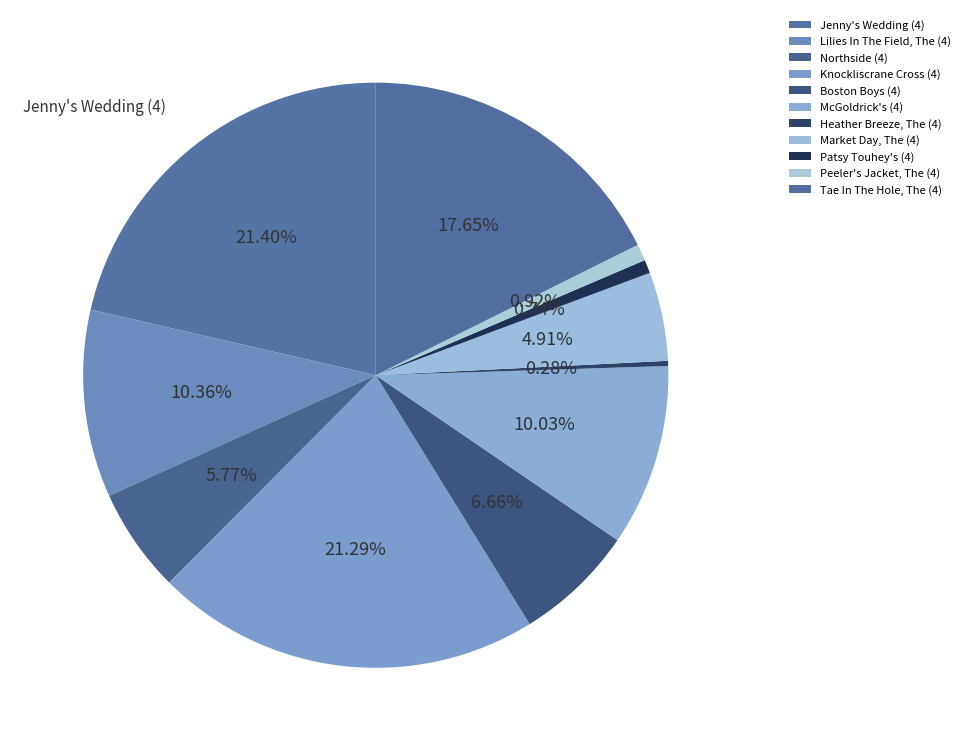

What is the total percentage of Peeler's Jacket, The (4) and Tae In The Hole, The (4)?

18.6%